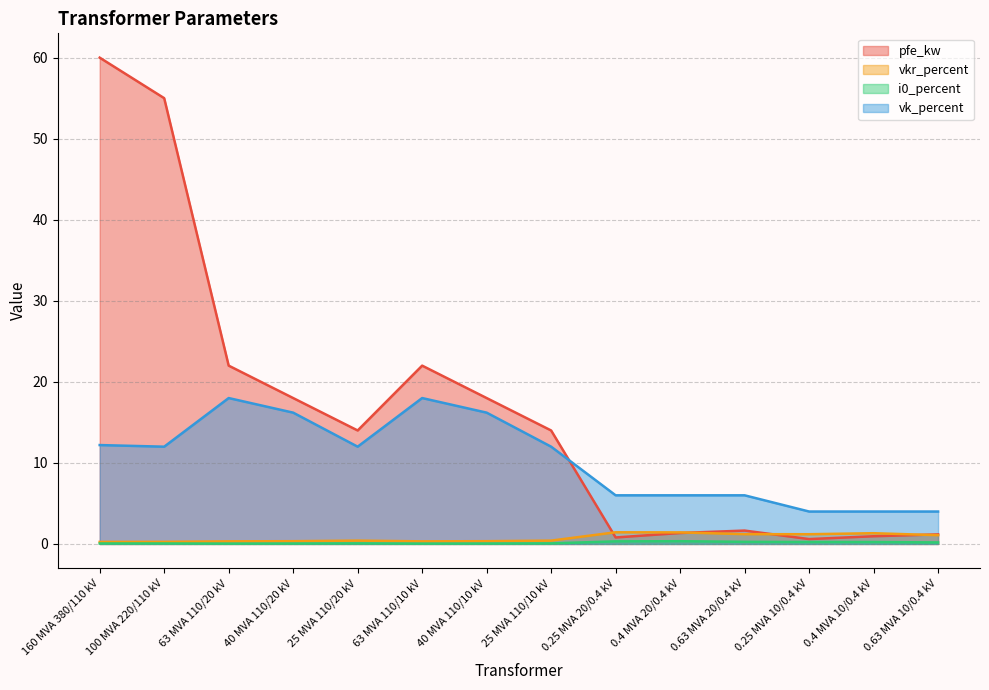

What are all the series names shown in the legend?

pfe_kw, vkr_percent, i0_percent, vk_percent